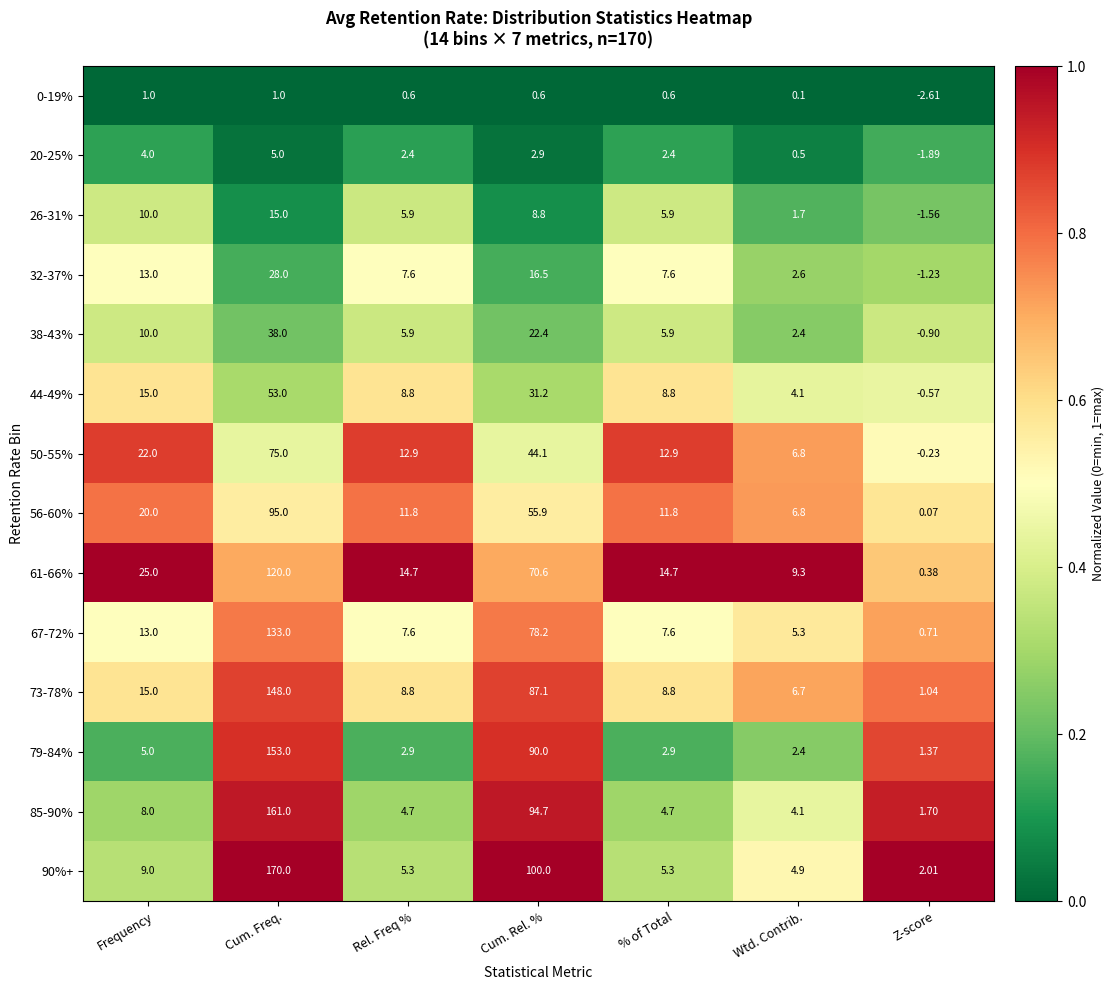

Is the value of 32-37% at Rel. Freq % greater than the value of 0-19% at Z-score?

Yes